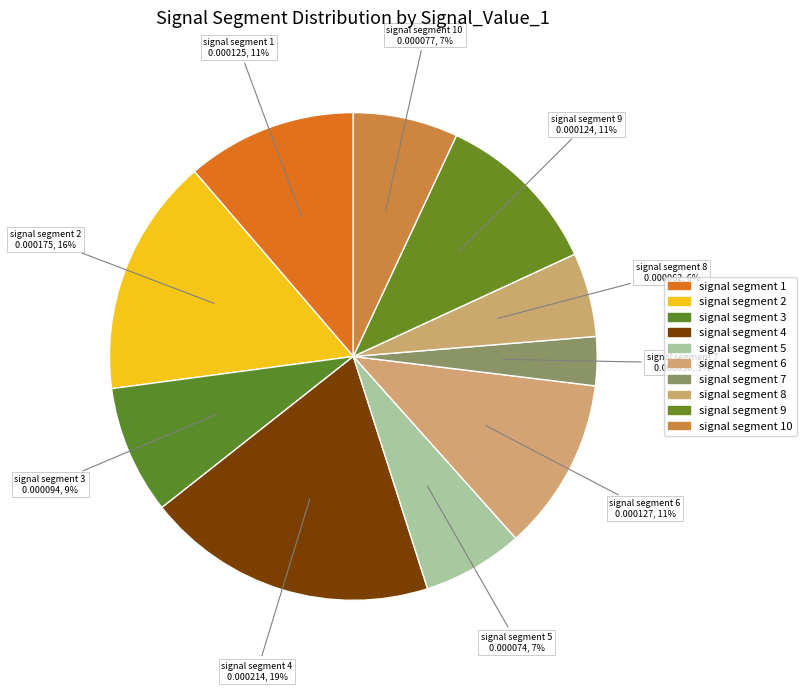

Which slice is the largest?

signal segment 4